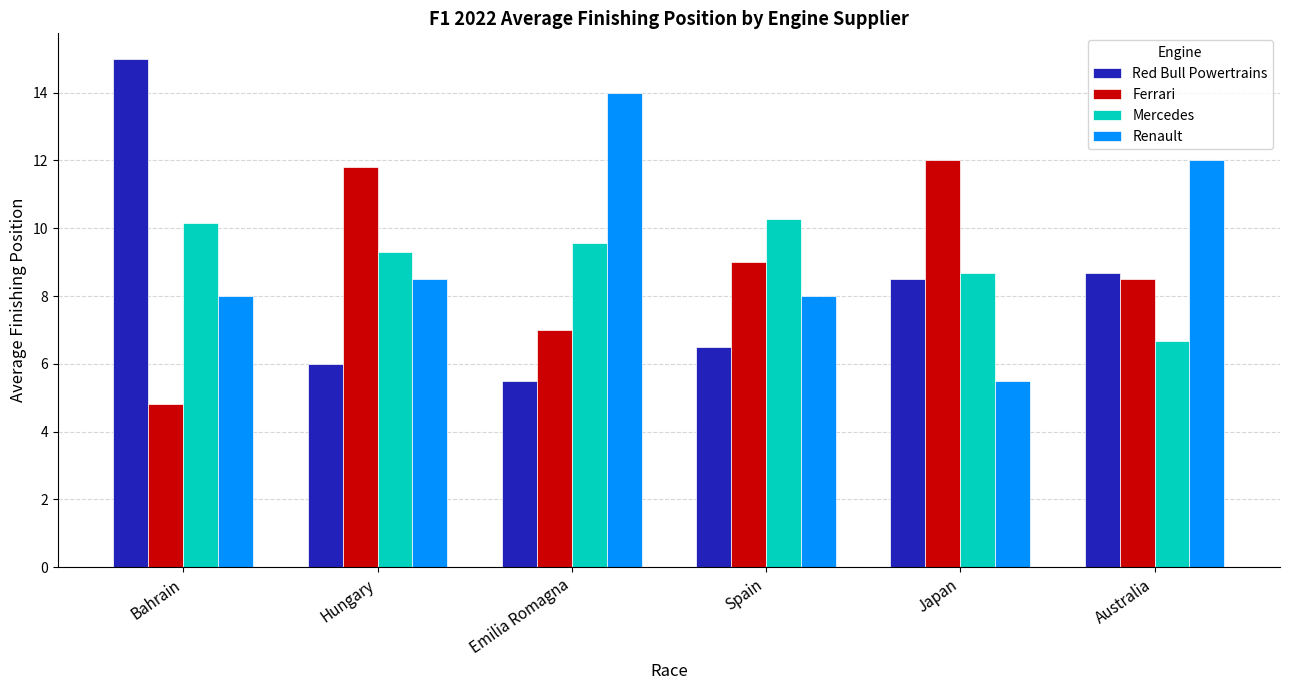

What is the difference between the maximum and minimum values in the Mercedes series?

3.6